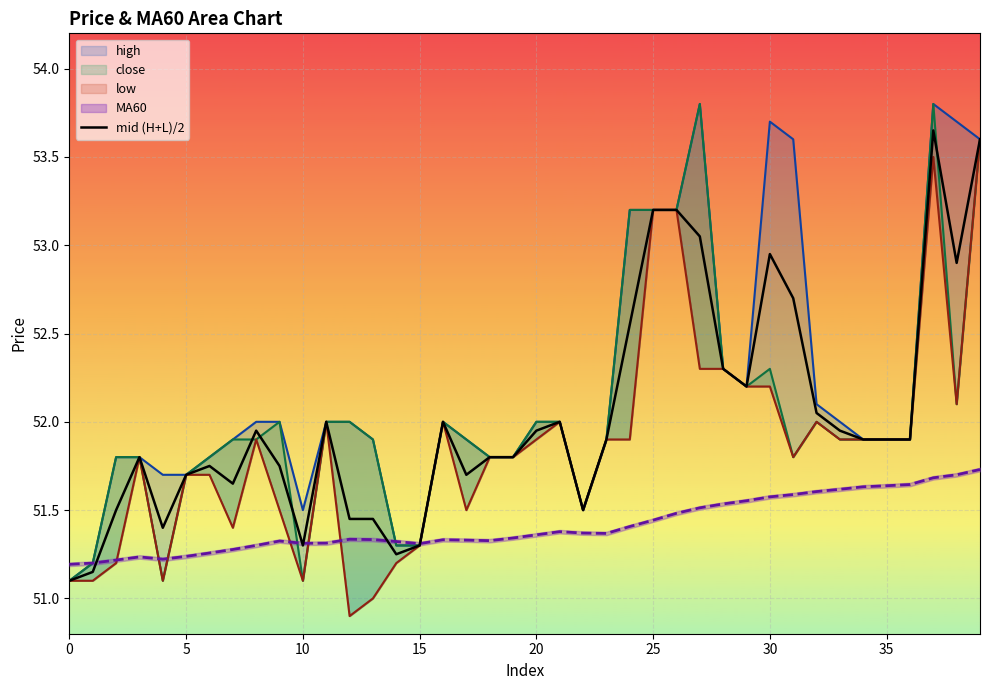

The value of mid (H+L)/2 at 25 is 53.2. True or false?

True